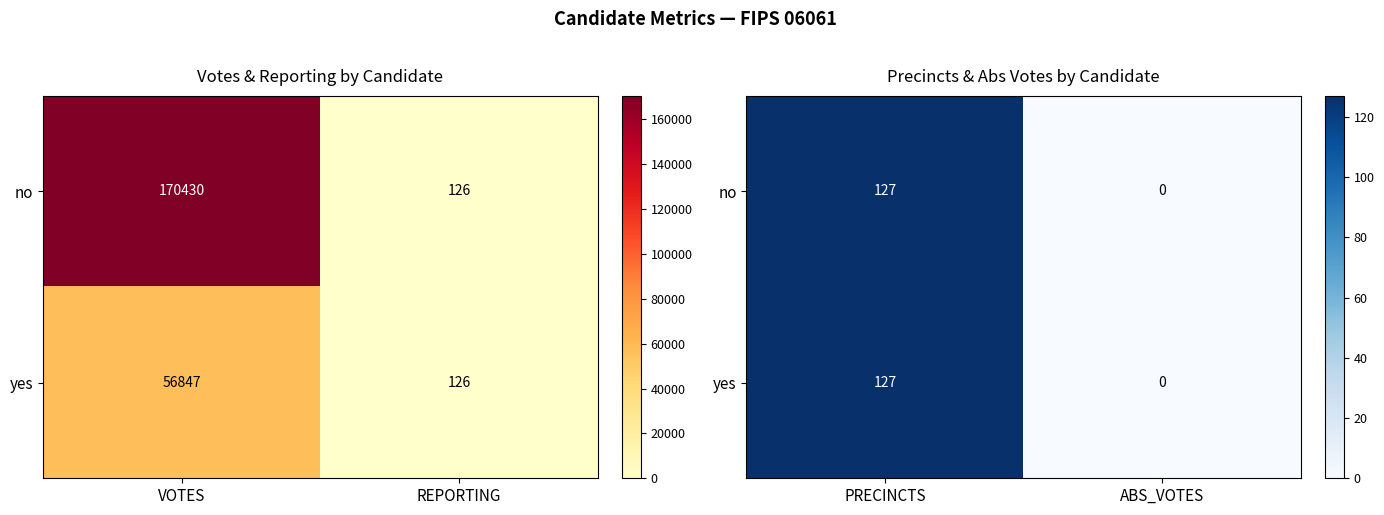

How many no values are between 0 and 127?

2